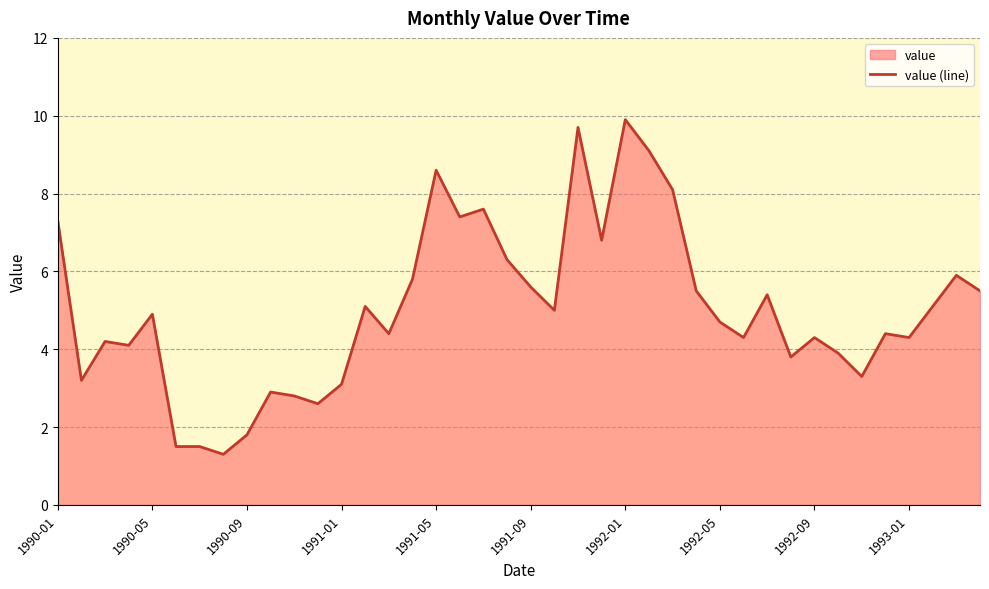

Approximately how many times larger is the value at 1991-09 compared to 1990-05?

1.1